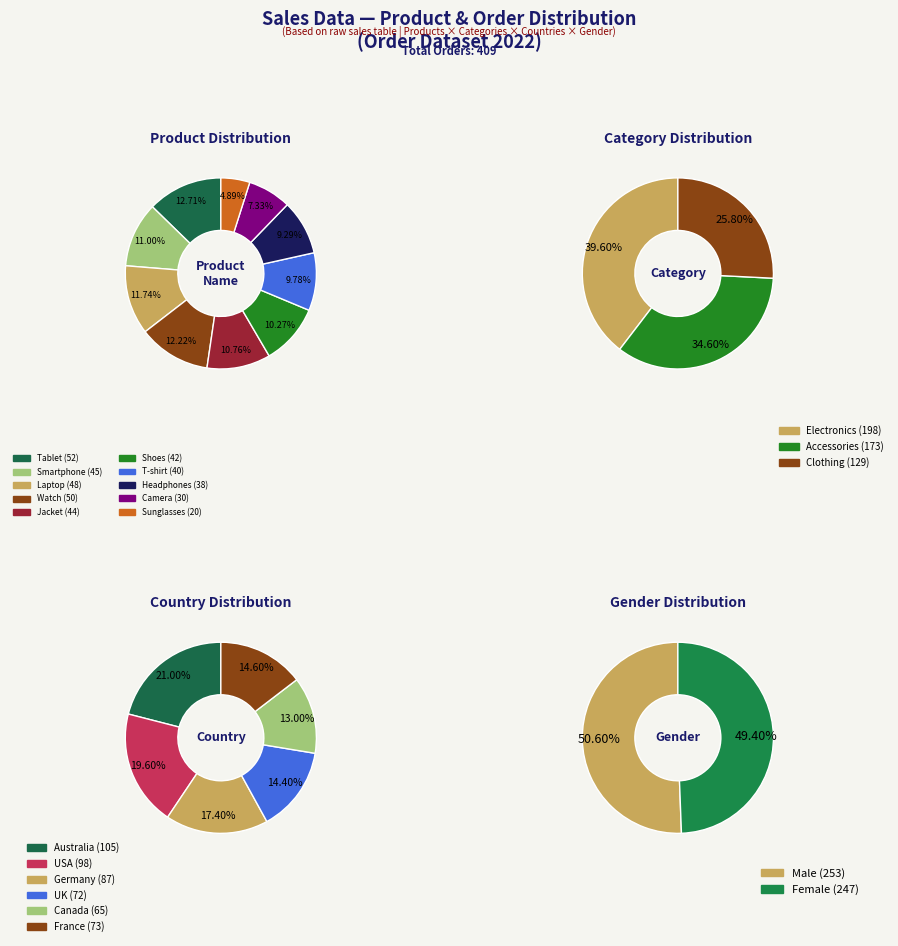

Which slice is the smallest?

Sunglasses